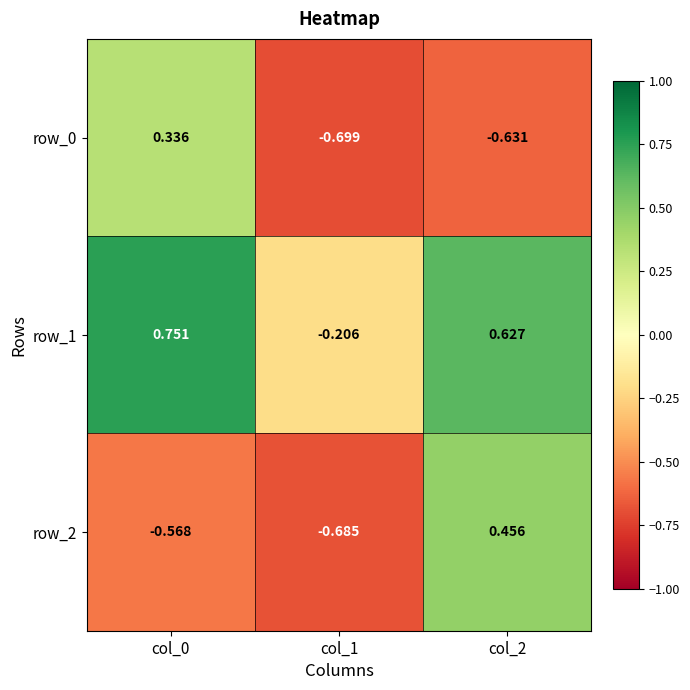

True or false: row_1 has a value of -0.3 at col_1.

False